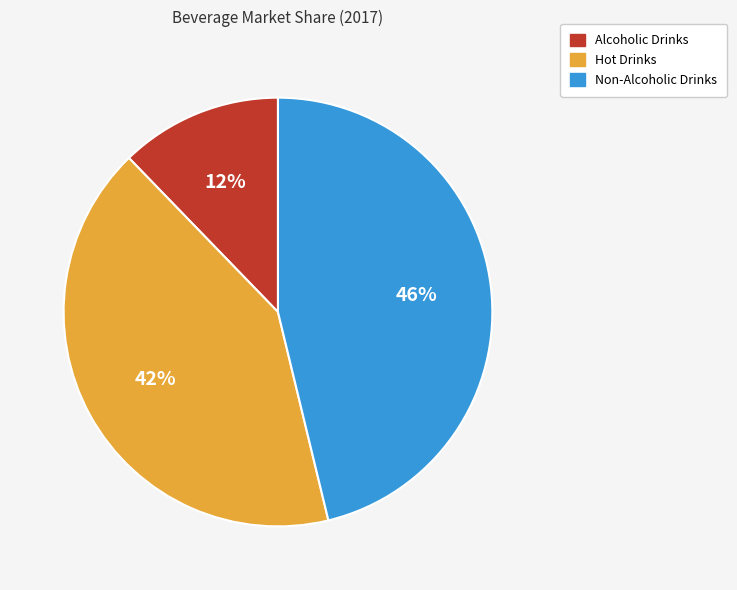

To the nearest percent, what is the difference between the largest and smallest slice percentages?

34%